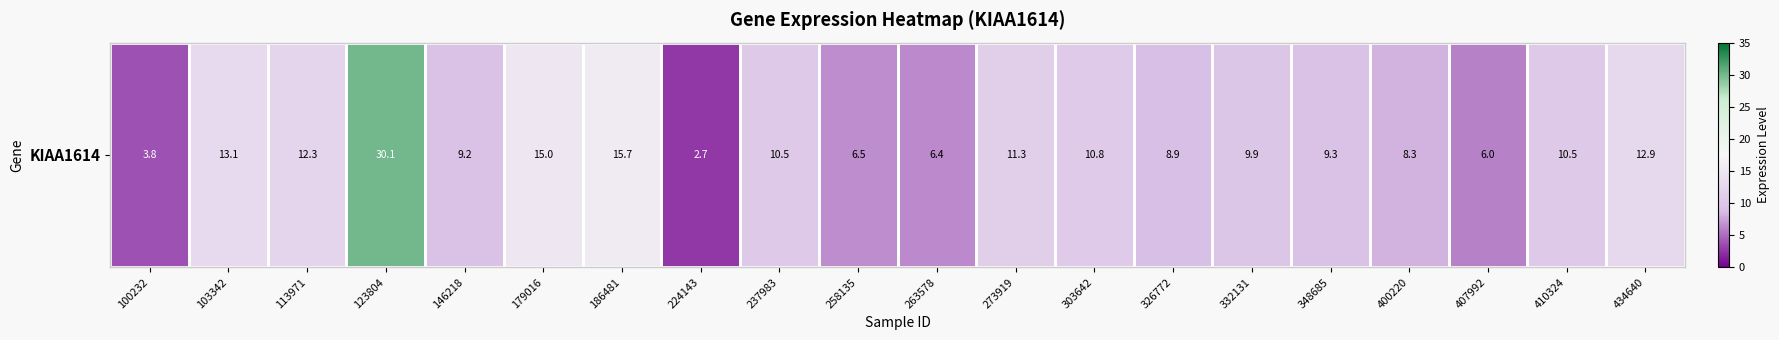

Reading left to right, transcribe all the data shown in this chart.

3.8	13.1	12.3	30.1	9.2	15.0	15.7	2.7	10.5	6.5	6.4	11.3	10.8	8.9	9.9	9.3	8.3	6.0	10.5	12.9